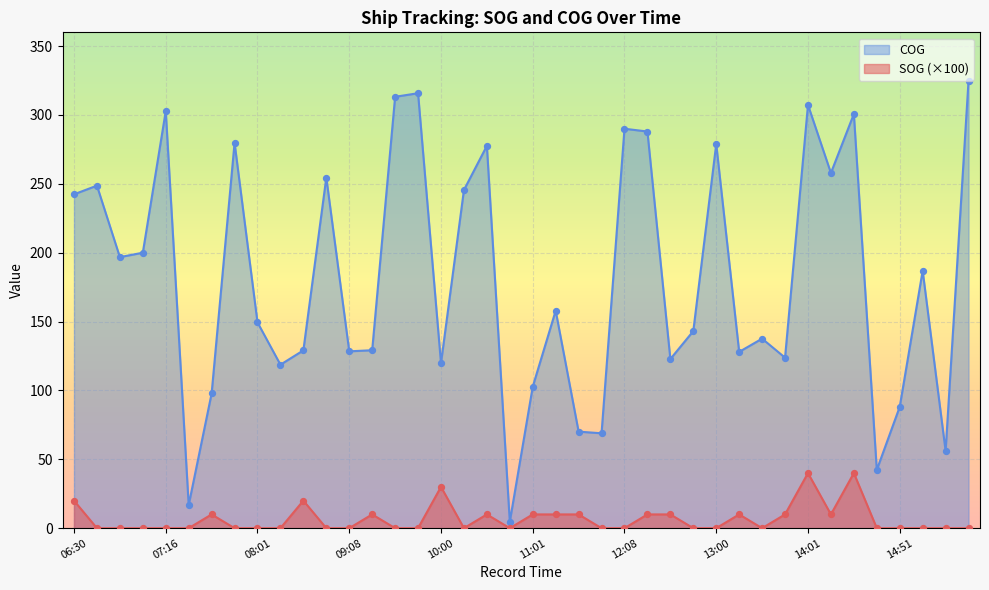

At how many categories does at least one series exceed 293?

6